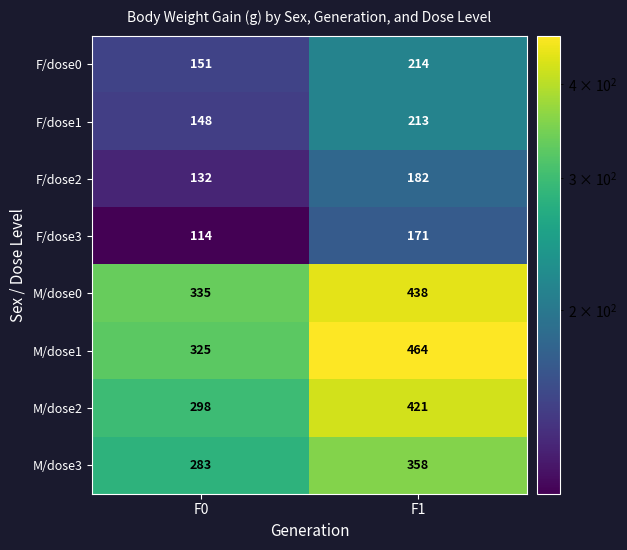

True or false: M/dose0 has a value of 668 at F1.

False